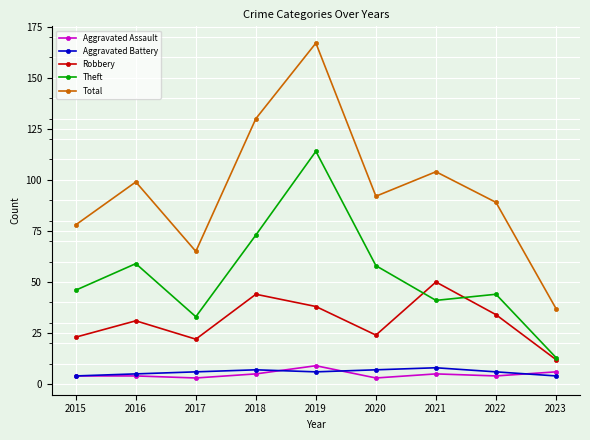

What is the value of the Robbery point at the 5th from the left?

38